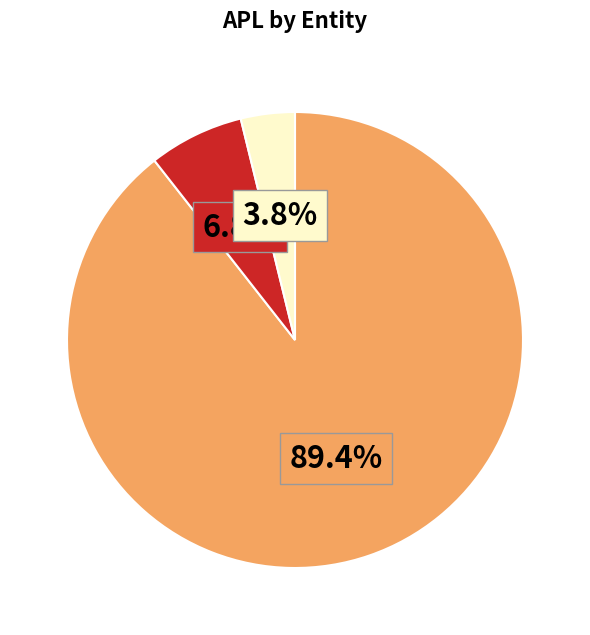

How many segments does this pie chart have?

3